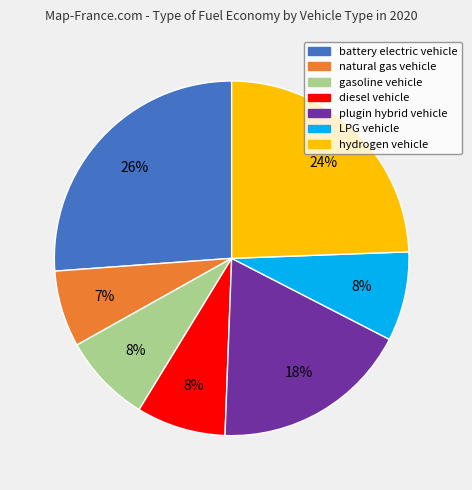

To the nearest percent, what portion does diesel vehicle represent?

8%